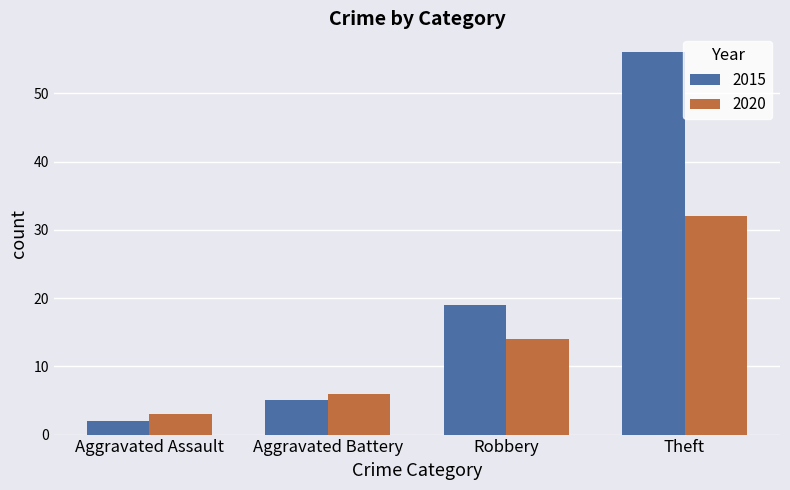

Is the value of 2020 at Theft greater than the value of 2015 at Theft?

No